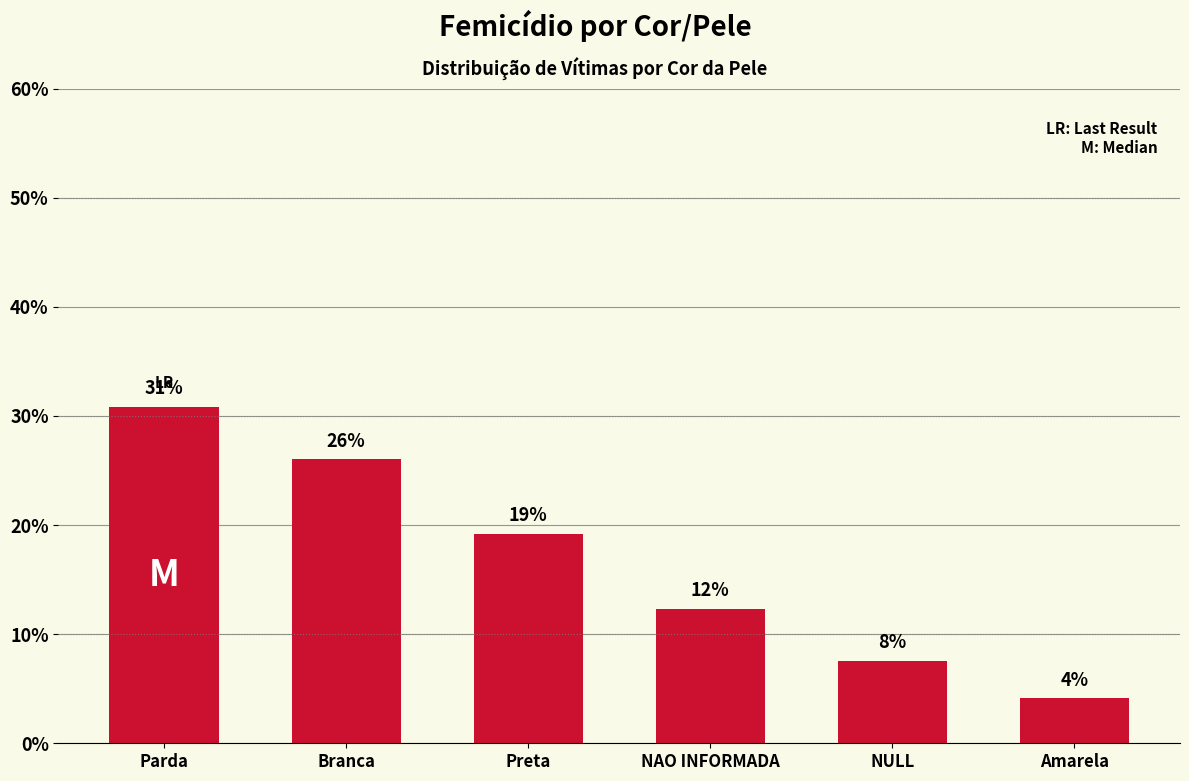

Reading left to right, what are all the values shown in this chart?

Parda=30.8	Branca=26.0	Preta=19.2	NAO INFORMADA=12.3	NULL=7.5	Amarela=4.1